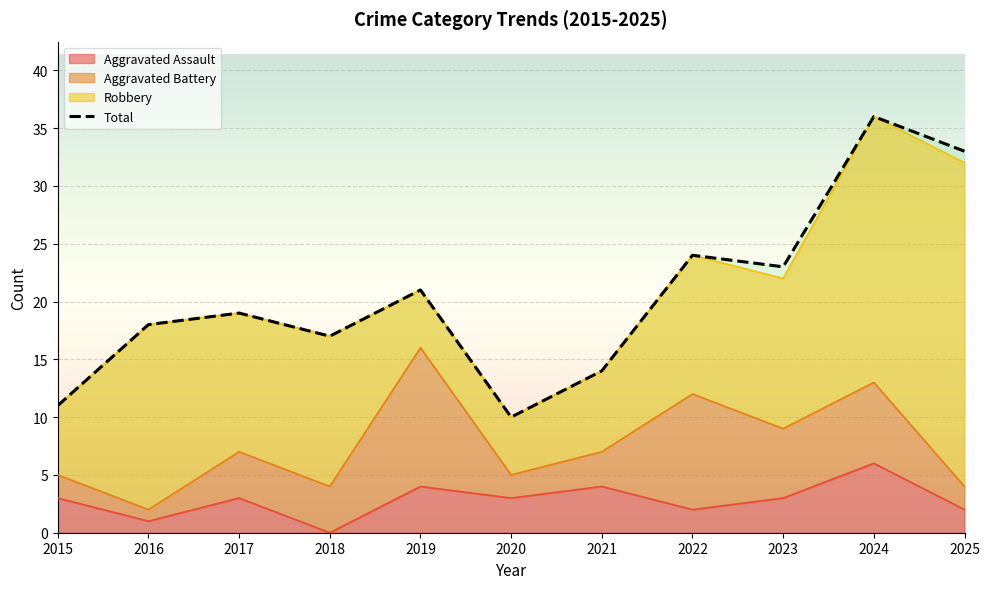

True or false: Aggravated Assault has a value of 4 at 2022.

False